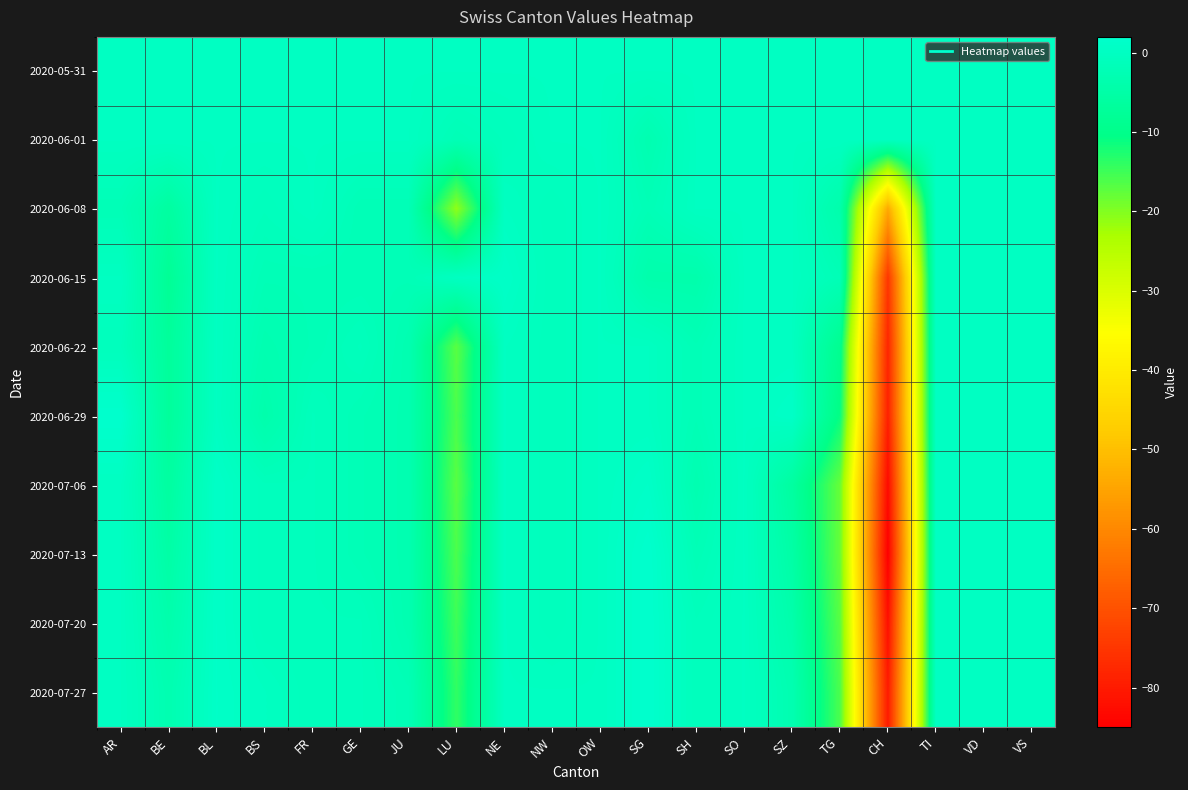

Reading left to right, what are all the values shown in this chart?

2020-05-31: AR=0	BE=0	BL=0	BS=0	FR=0	GE=0	JU=0	LU=0	NE=0	NW=0	OW=0	SG=0	SH=0	SO=0	SZ=0	TG=0	CH=0	TI=0	VD=0	VS=0
2020-06-01: AR=0	BE=0	BL=0	BS=0	FR=0	GE=0	JU=0	LU=-2	NE=-1	NW=0	OW=0	SG=-3	SH=0	SO=0	SZ=0	TG=0	CH=0	TI=0	VD=0	VS=0
2020-06-08: AR=-2	BE=-6	BL=0	BS=-1	FR=0	GE=-2	JU=-2	LU=-21	NE=0	NW=-1	OW=0	SG=-2	SH=0	SO=0	SZ=0	TG=-4	CH=-54	TI=0	VD=0	VS=0
2020-06-15: AR=0	BE=-8	BL=0	BS=-2	FR=-2	GE=-2	JU=-2	LU=0	NE=1	NW=-1	OW=0	SG=-4	SH=-4	SO=0	SZ=0	TG=-2	CH=-75	TI=0	VD=0	VS=0
2020-06-22: AR=-1	BE=-7	BL=0	BS=-3	FR=-2	GE=-1	JU=-3	LU=-17	NE=0	NW=-1	OW=0	SG=0	SH=-2	SO=0	SZ=0	TG=-9	CH=-78	TI=0	VD=0	VS=0
2020-06-29: AR=2	BE=-7	BL=0	BS=-4	FR=-1	GE=-2	JU=-3	LU=-16	NE=0	NW=-1	OW=0	SG=0	SH=-2	SO=0	SZ=1	TG=-11	CH=-79	TI=0	VD=0	VS=0
2020-07-06: AR=0	BE=-6	BL=1	BS=-1	FR=-1	GE=-2	JU=-3	LU=-17	NE=0	NW=-1	OW=0	SG=1	SH=-3	SO=0	SZ=-6	TG=-18	CH=-83	TI=0	VD=0	VS=0
2020-07-13: AR=0	BE=-5	BL=1	BS=-1	FR=-1	GE=-2	JU=-3	LU=-16	NE=0	NW=-1	OW=0	SG=2	SH=-2	SO=0	SZ=-5	TG=-18	CH=-85	TI=0	VD=0	VS=0
2020-07-20: AR=0	BE=-4	BL=1	BS=-1	FR=-1	GE=-1	JU=-3	LU=-15	NE=0	NW=-1	OW=0	SG=2	SH=-1	SO=0	SZ=-4	TG=-17	CH=-82	TI=0	VD=0	VS=0
2020-07-27: AR=0	BE=-3	BL=1	BS=0	FR=-1	GE=-1	JU=-2	LU=-14	NE=0	NW=0	OW=0	SG=2	SH=-1	SO=0	SZ=-3	TG=-16	CH=-80	TI=0	VD=0	VS=0